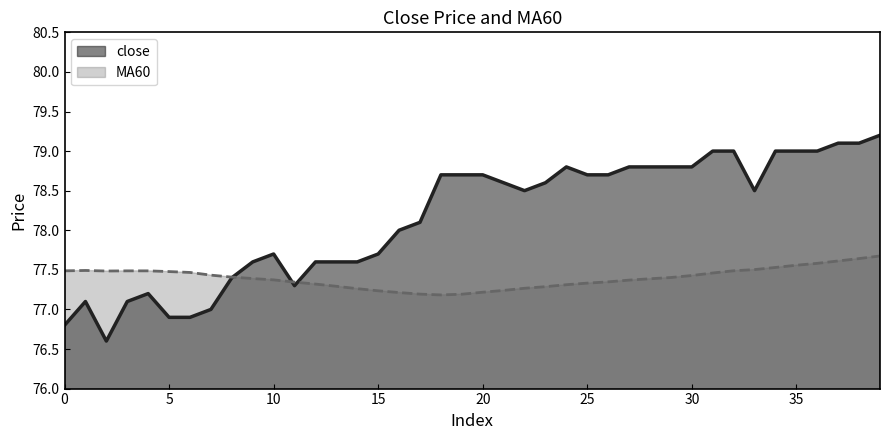

Which series has the widest spread of values?

close